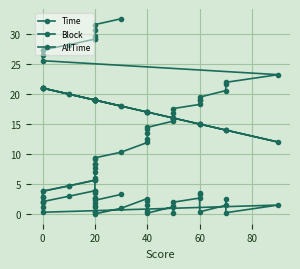

Is it true that Time equals 1.3 at 20?

True